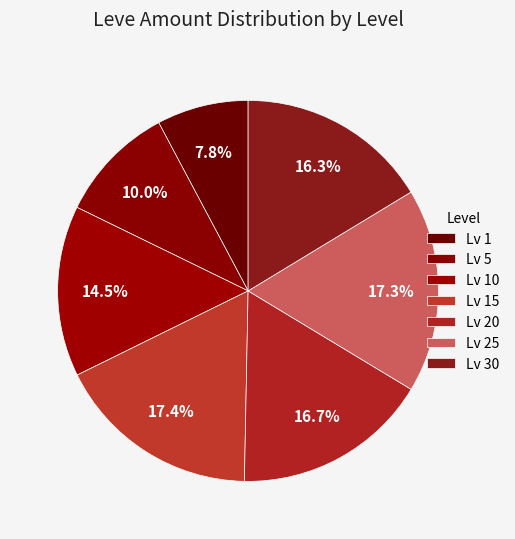

How many slices are in this pie chart?

7